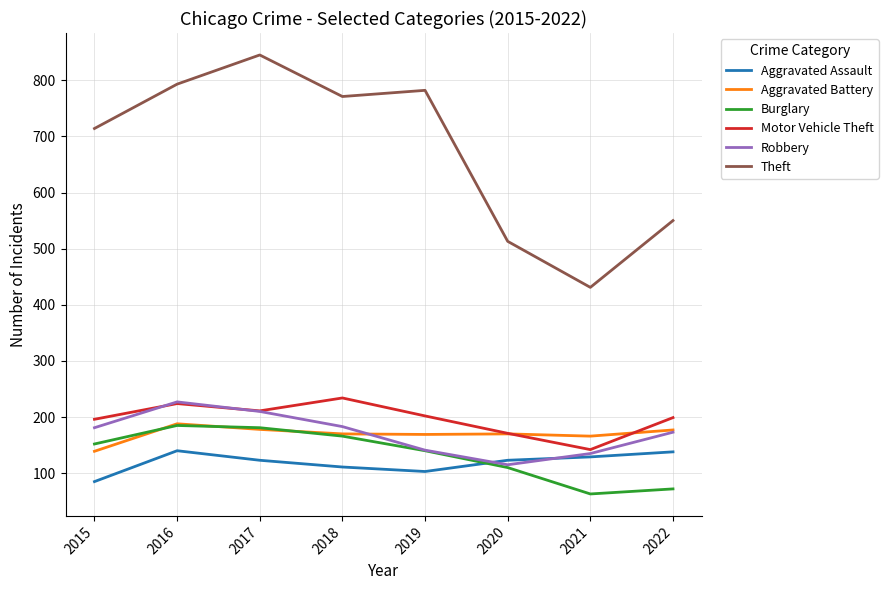

The Motor Vehicle Theft series shows 334 at 2019. True or false?

False